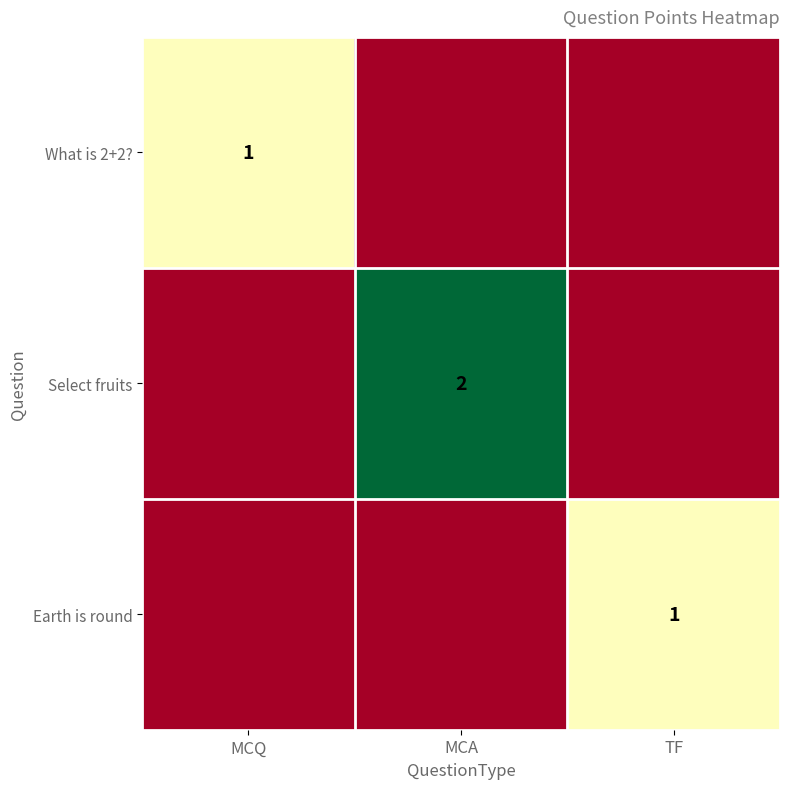

How many data points does each series have?

3